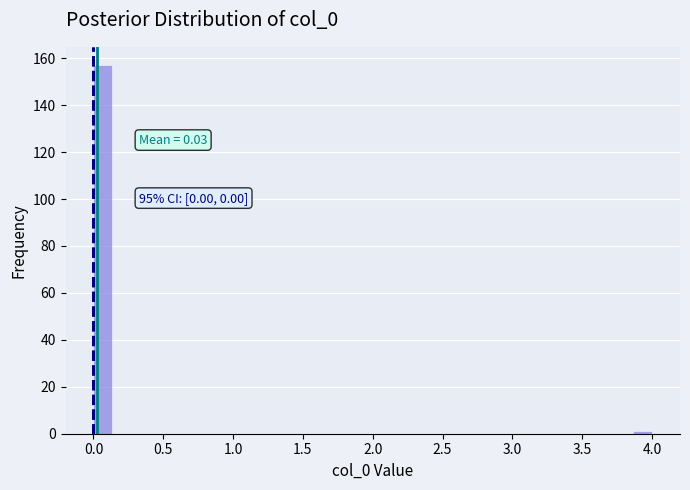

Around what value on the x-axis is the tallest bar? Give the approximate position of its centre, as read against the axis.

0.05